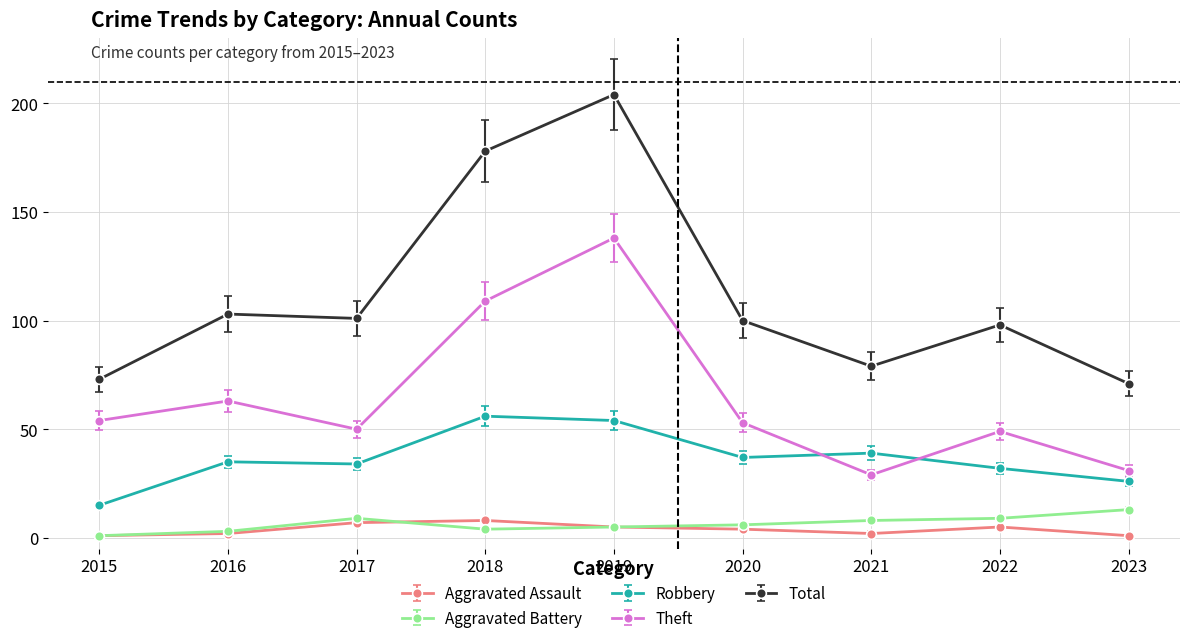

What value does the Theft series have at 2018?

109